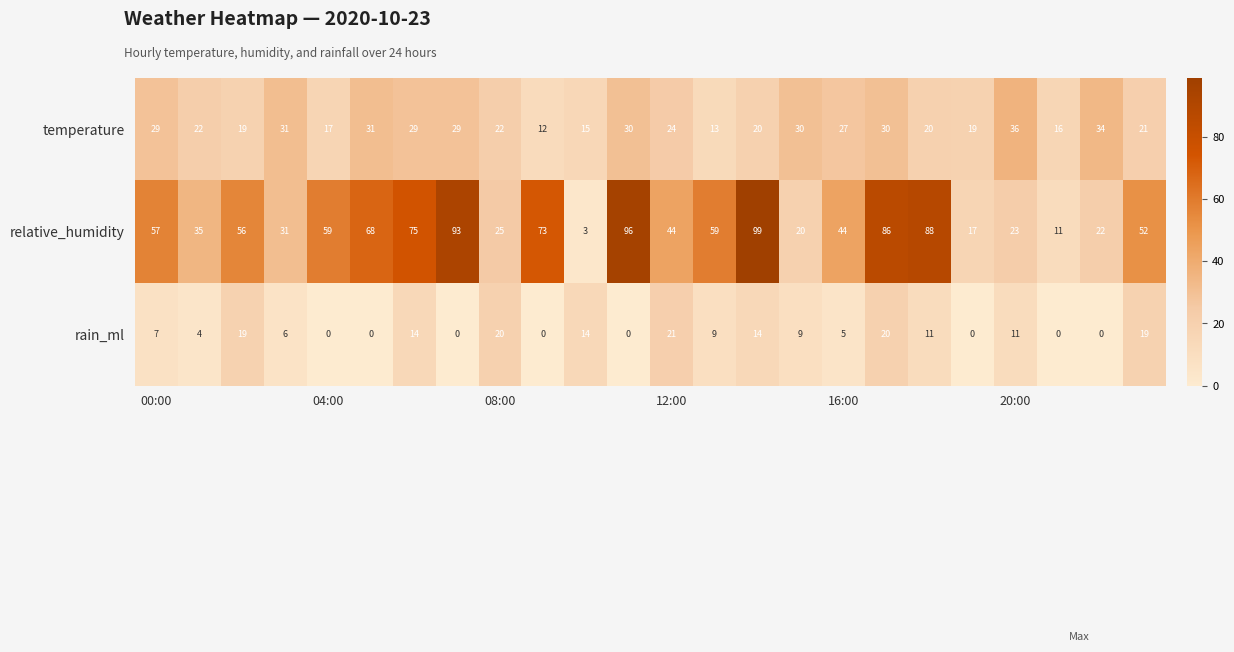

What is the maximum value shown in the chart?

99